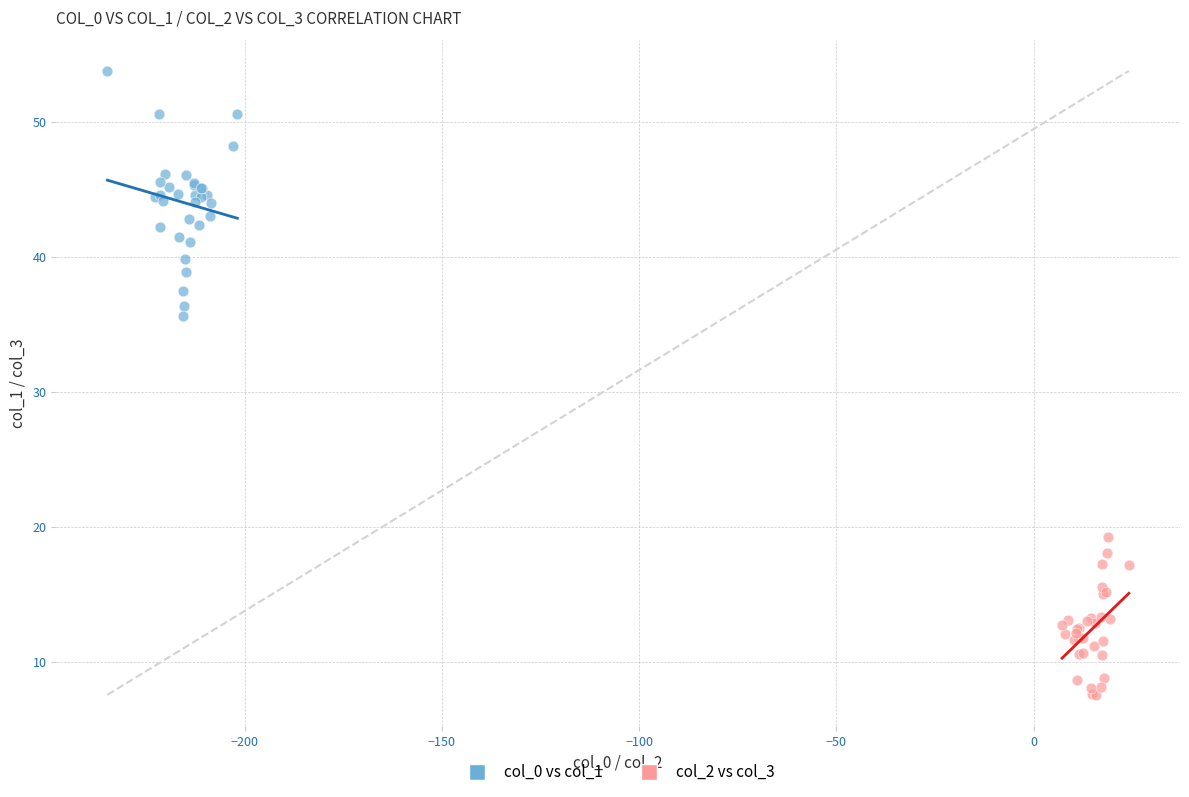

Which series reaches the minimum Y coordinate?

col_2 vs col_3